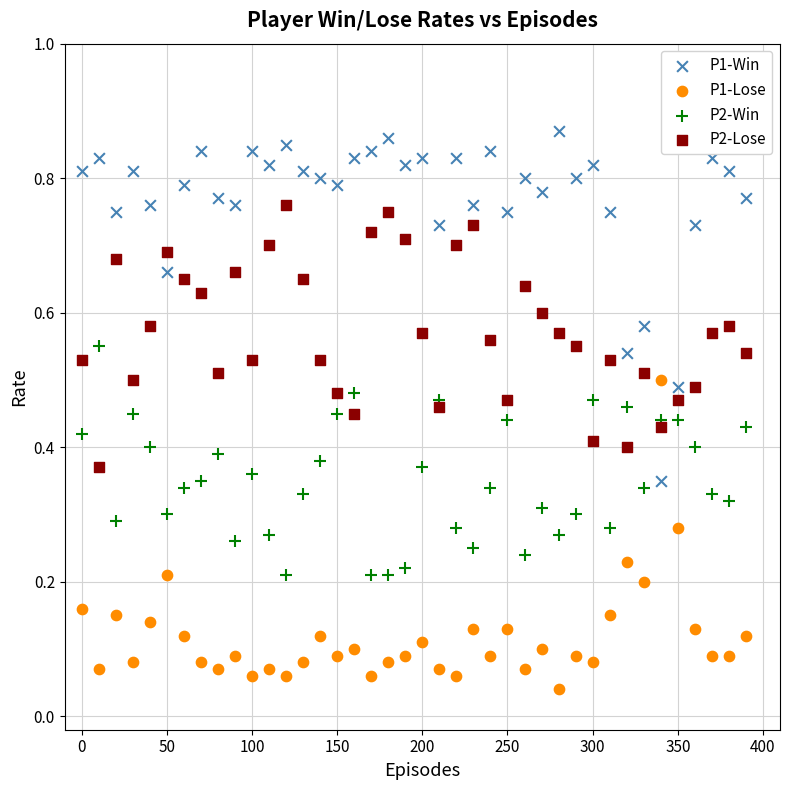

Which series reaches the minimum Y coordinate?

P1-Lose